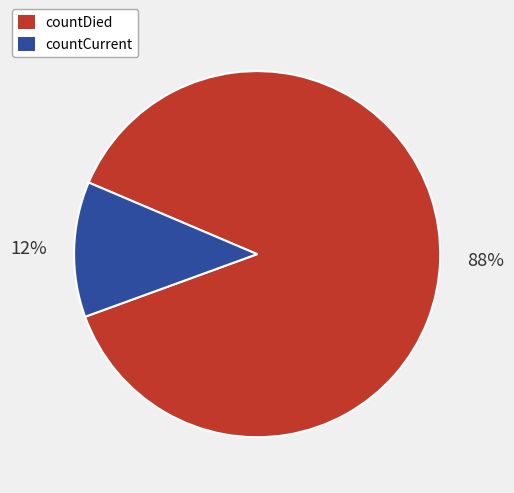

Count the number of slices in the pie.

2